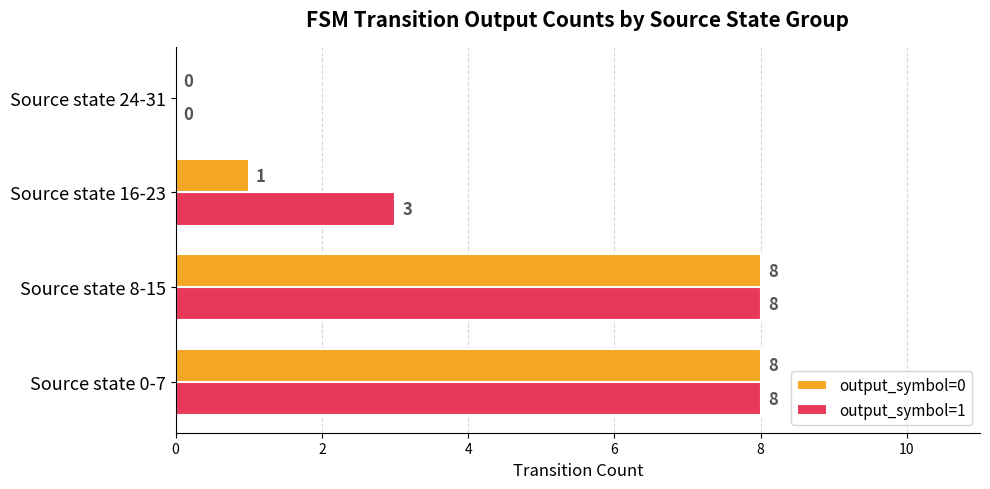

Is it true that output_symbol=0 equals 8 at Source state 8-15?

True